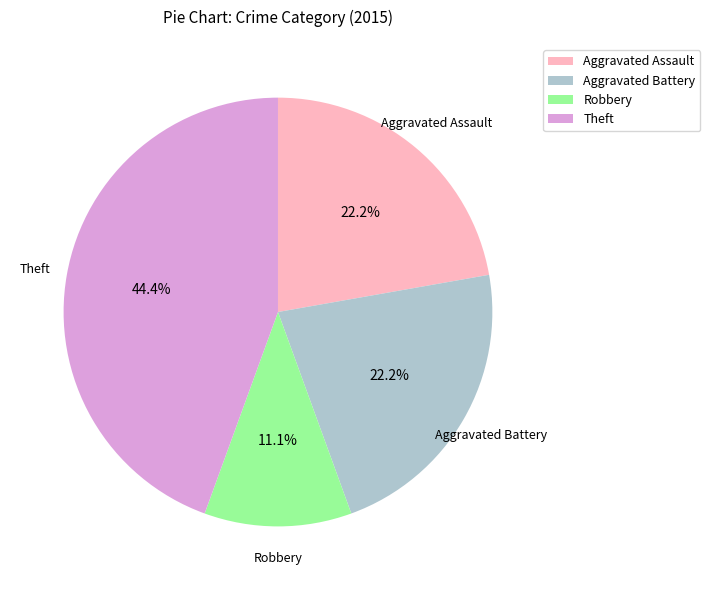

Does any single category account for the majority?

No